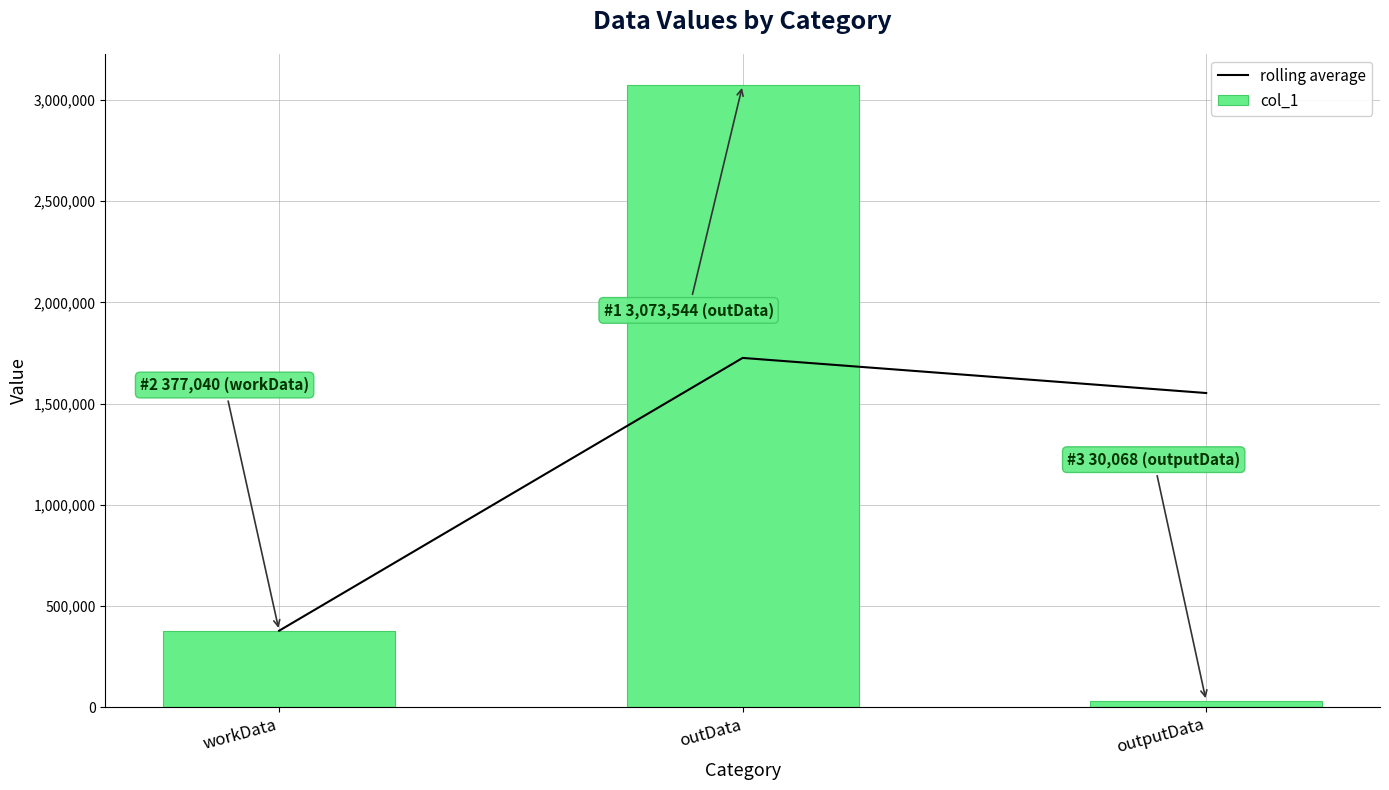

Rank the series at outputData from lowest to highest value.

col_1, rolling average